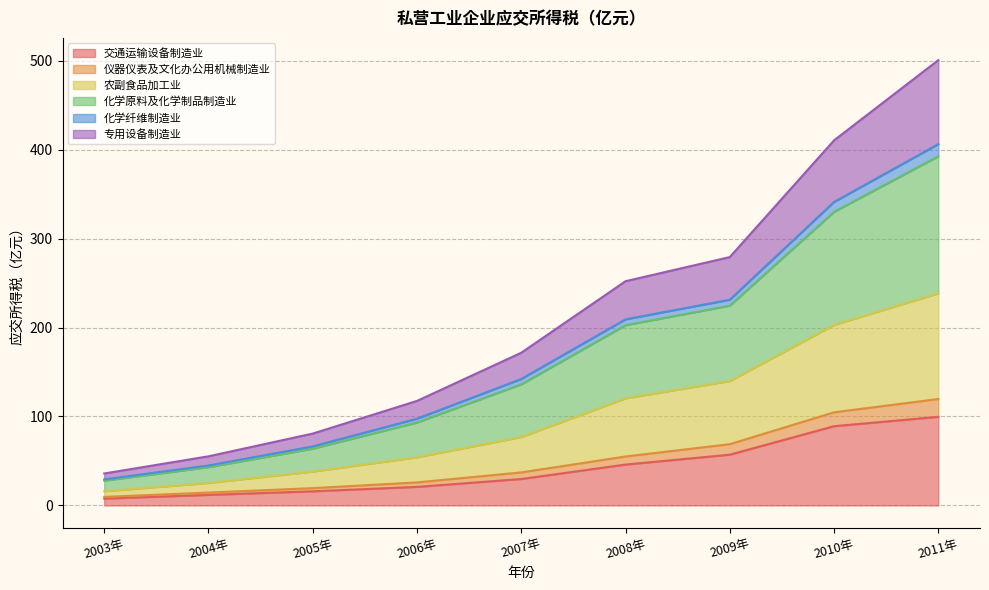

How many lines are shown in the chart?

6